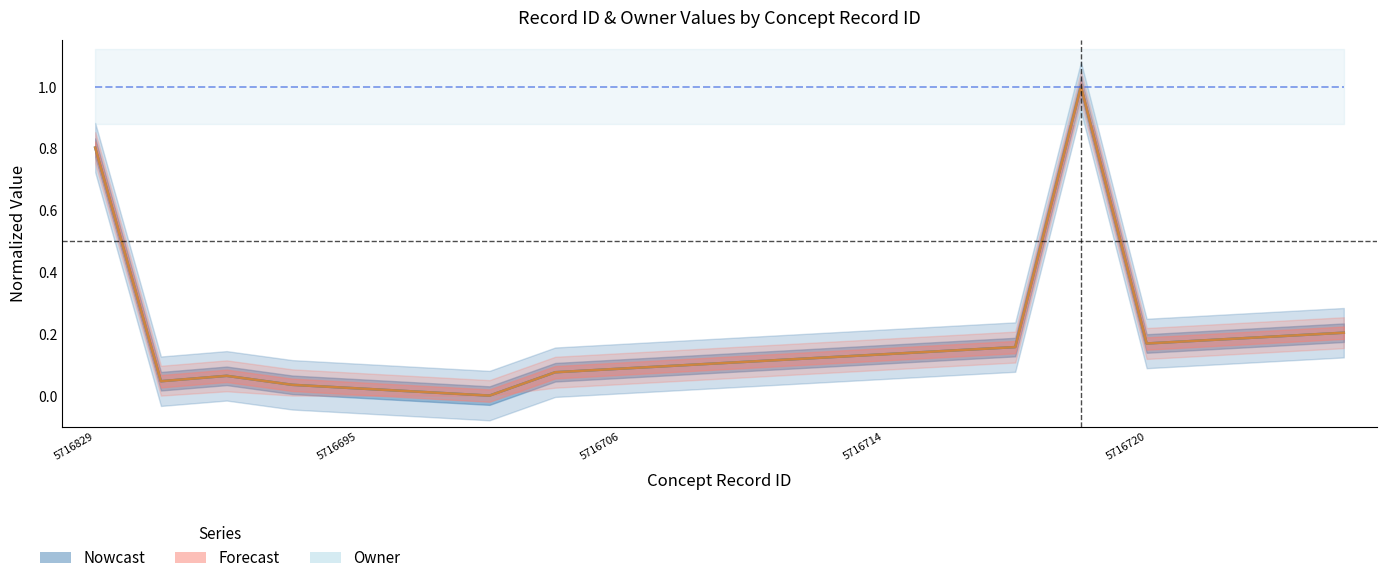

What is the difference between the highest and lowest values at 11?

0.9